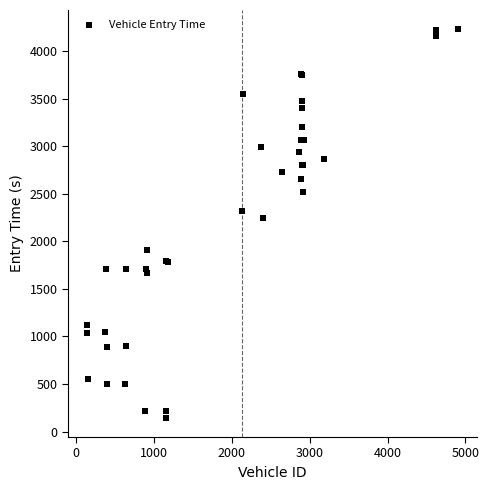

What Y value in the scatter plot is closest to 2186?

2247.6